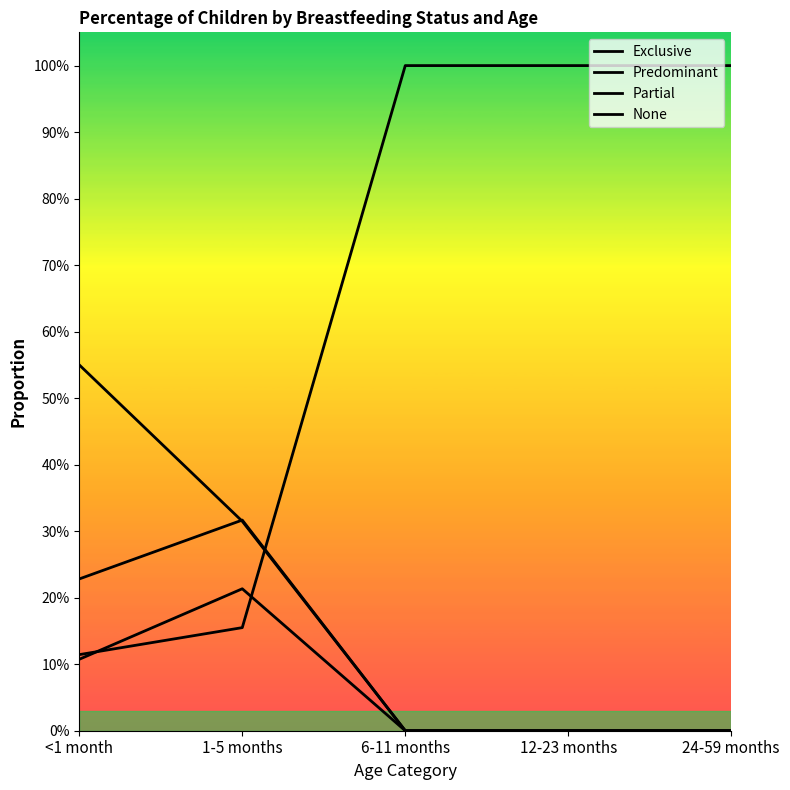

Does the chart display data point markers on the line(s)?

No